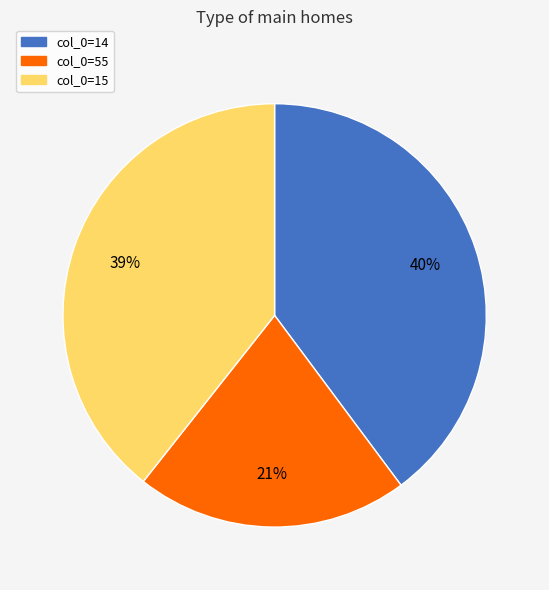

To the nearest percent, what is the average slice percentage?

33%